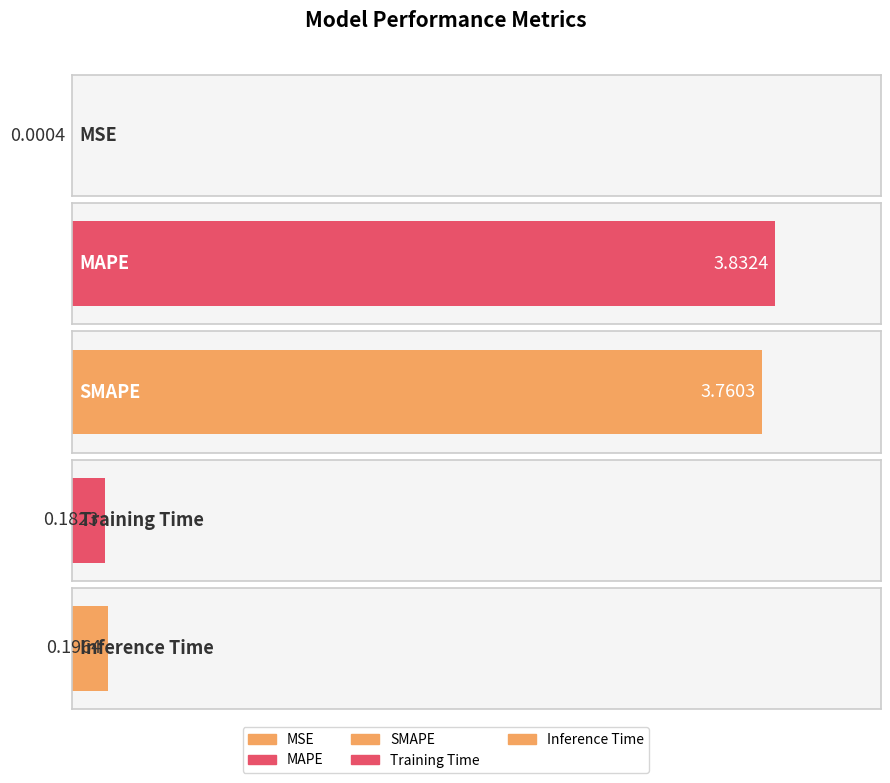

Which category has the highest value across all series?

MAPE